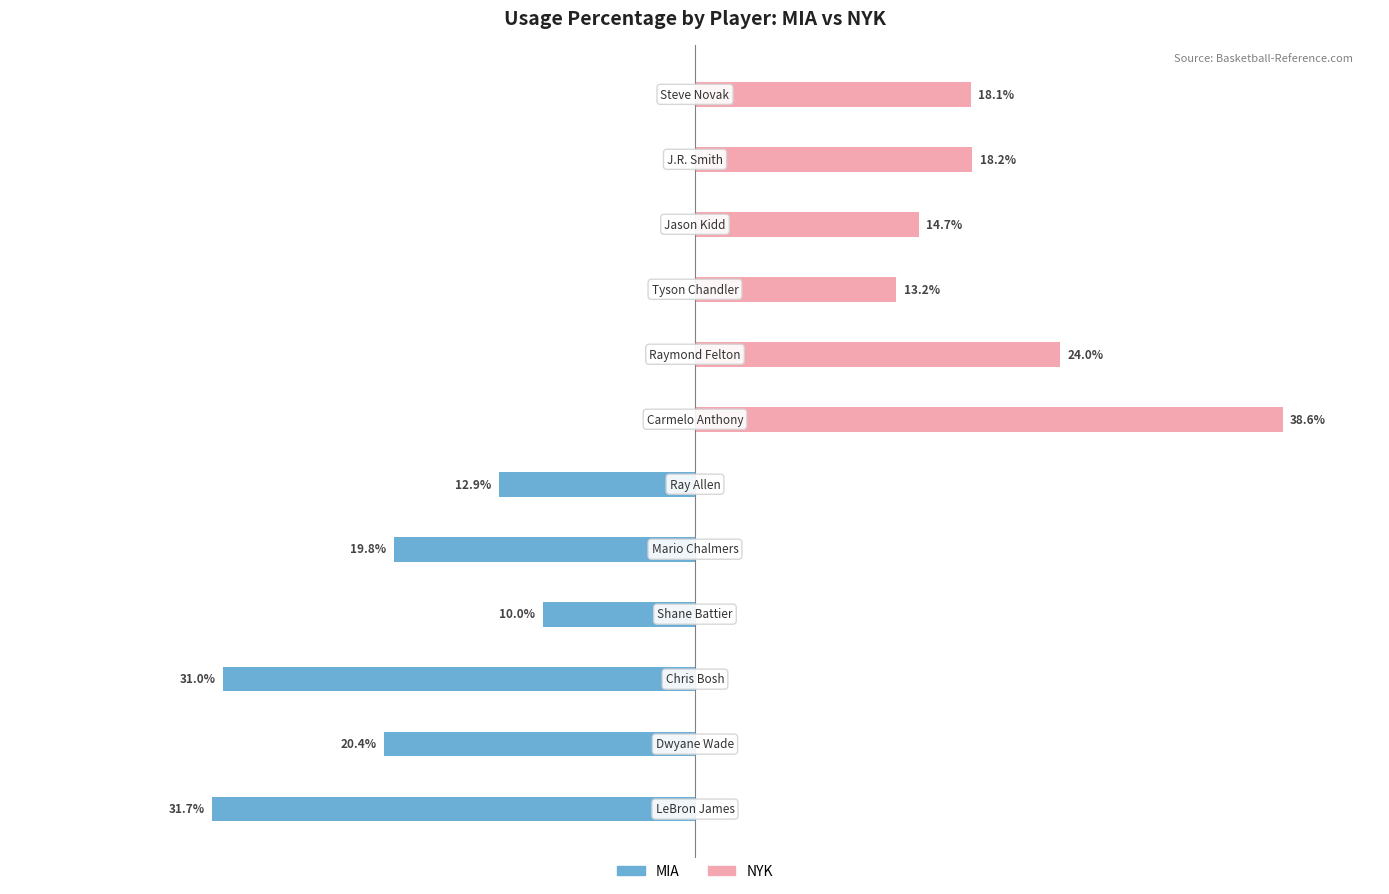

Is it true that NYK equals 0.0 at −10?

True